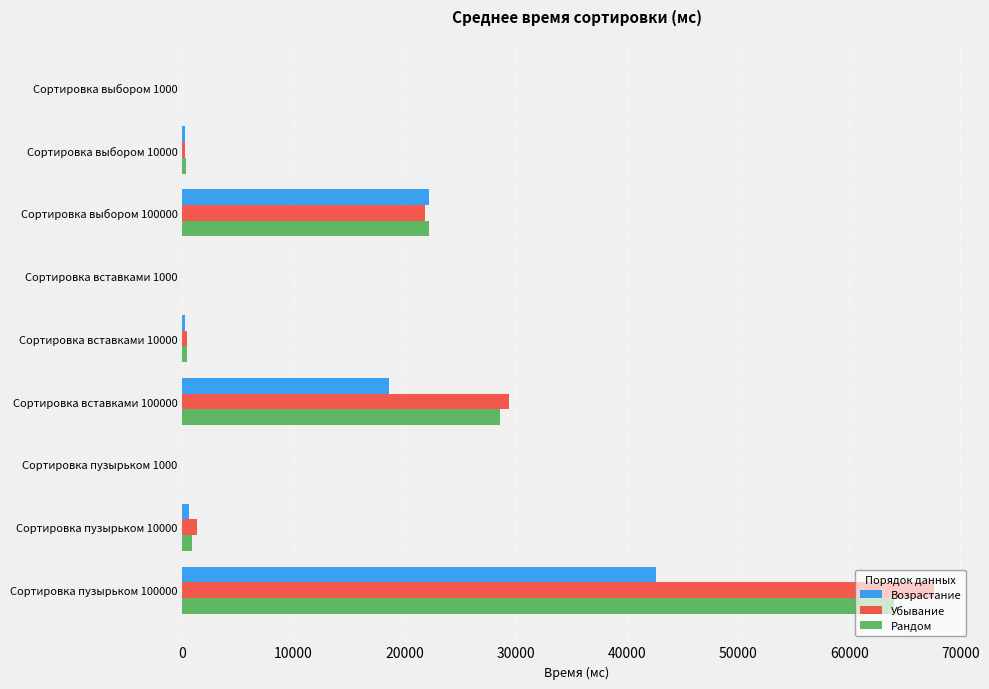

The Рандом series shows 397.0 at Сортировка вставками 10000. True or false?

True